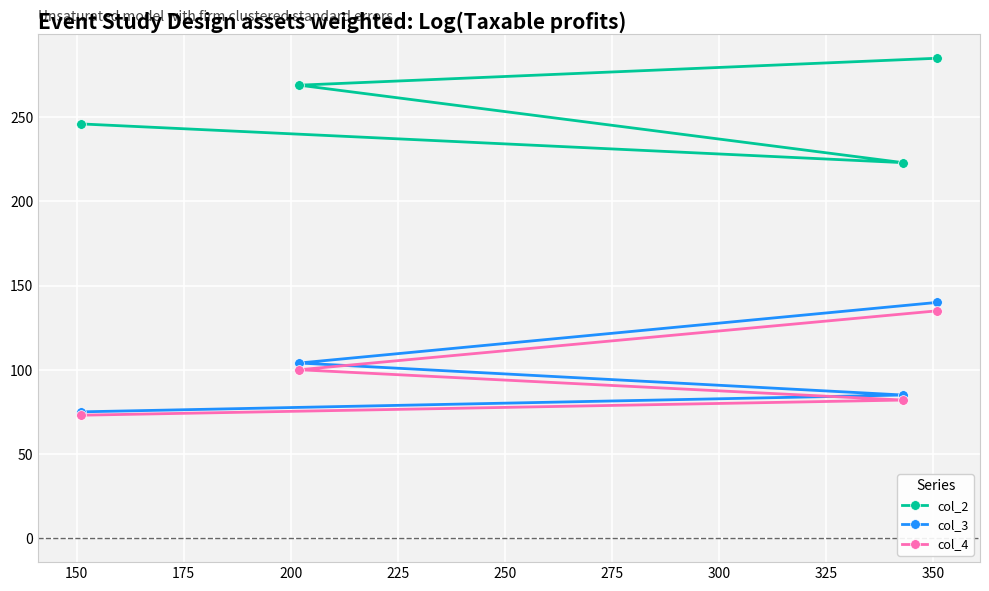

What is the smallest value displayed?

73